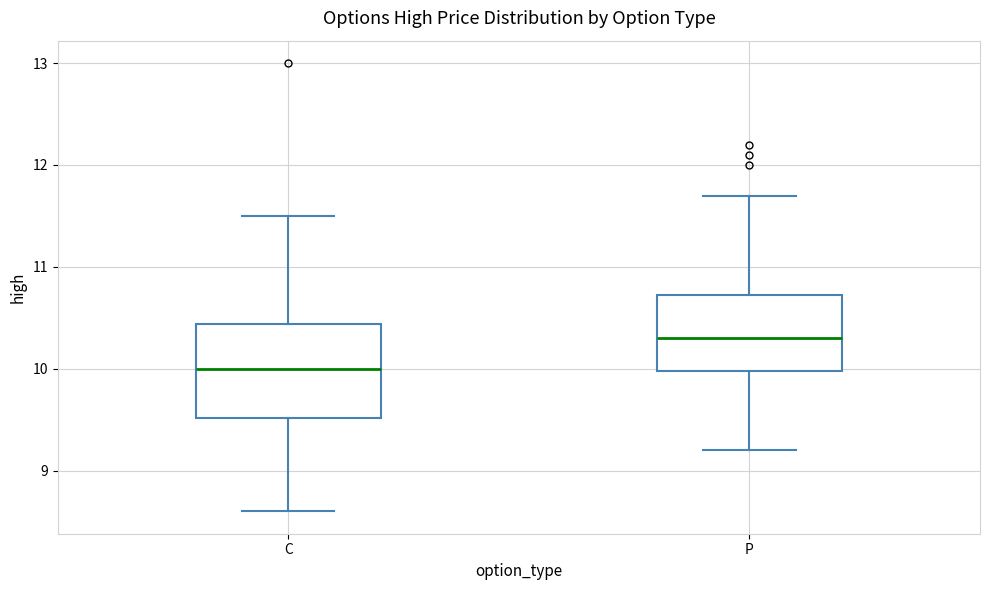

Reading left to right, transcribe this box plot: for each box, give where its median line is, the range the box spans, and where its two whiskers end, as read against the y-axis. The values are not printed on the chart, so give them approximately, as read against the axis.

C: median 10.0, box 9.5 to 10.4, whiskers 8.6 to 11.5
P: median 10.3, box 10.0 to 10.7, whiskers 9.2 to 11.7